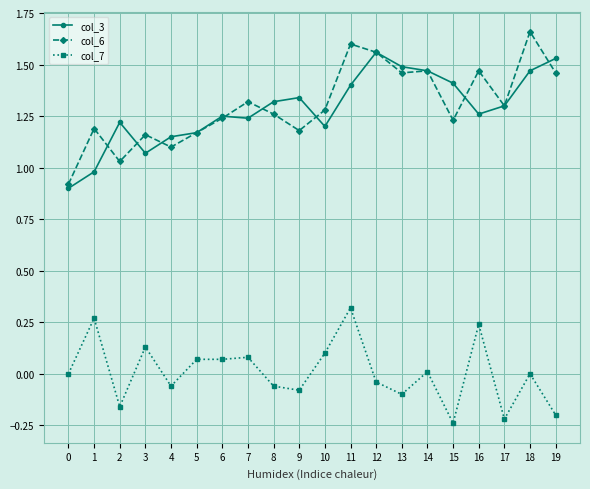

Where is the first local minimum for col_6?

2